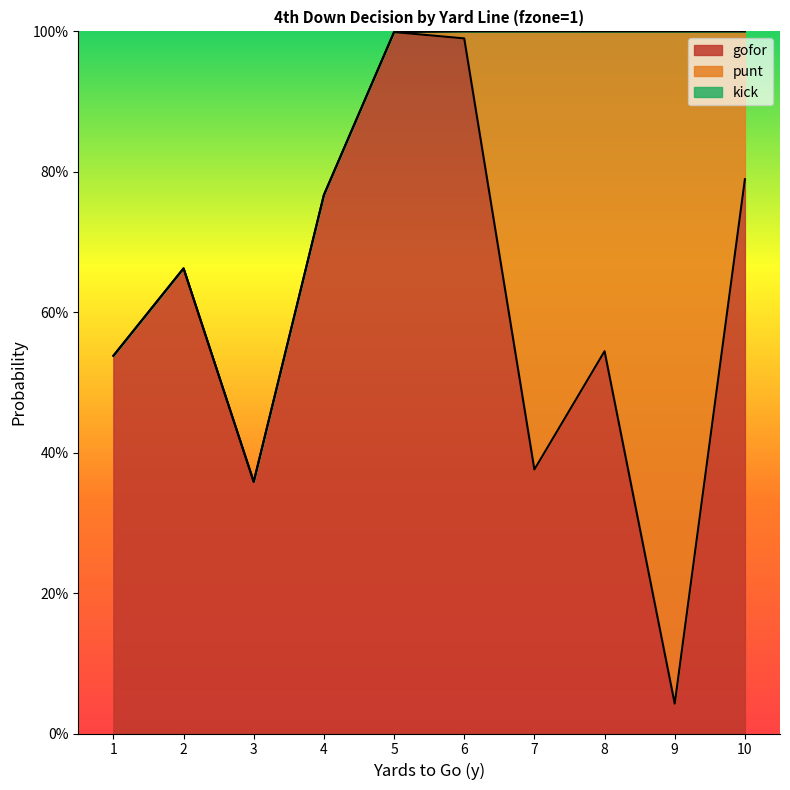

What is the total value across all series at 9?

1.0